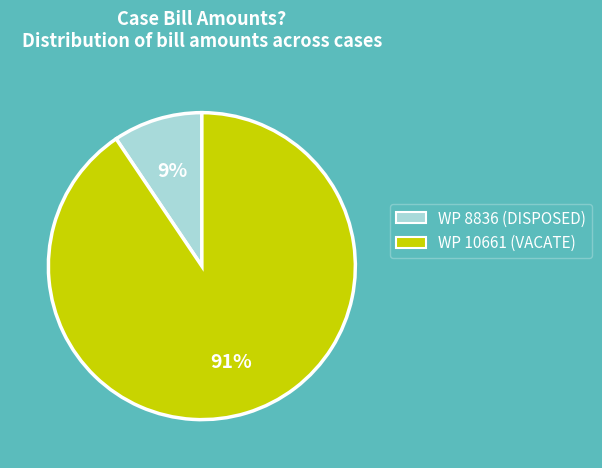

Is the sum of WP 10661 (VACATE) and WP 8836 (DISPOSED) greater than half?

Yes